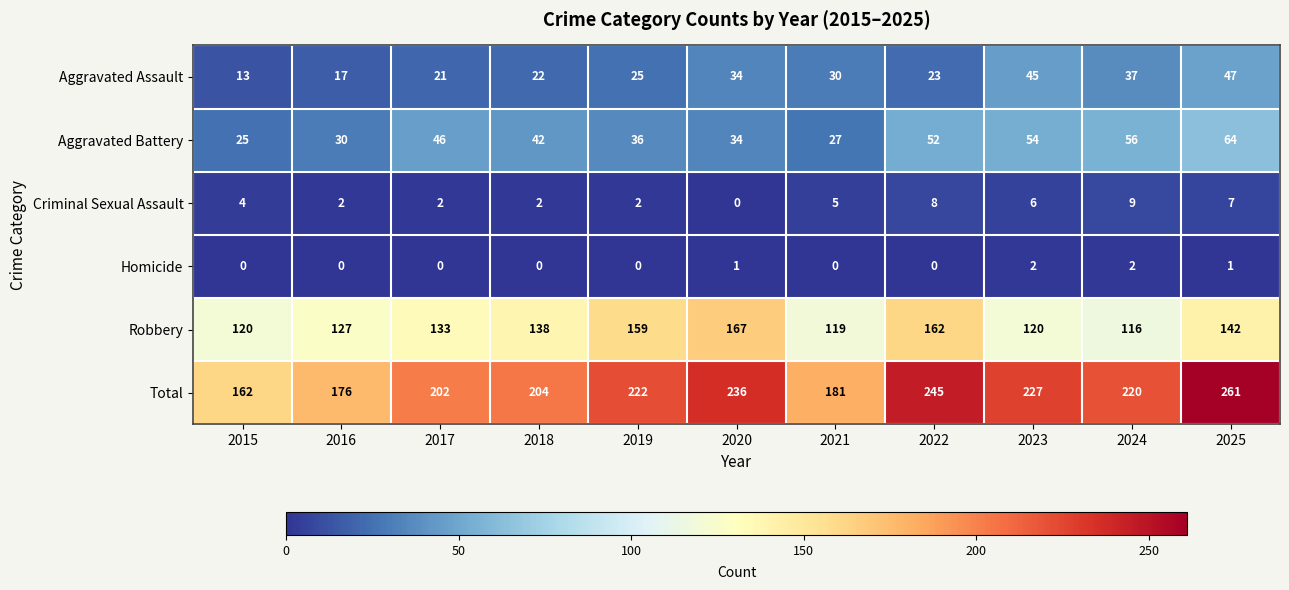

At how many categories does at least one series exceed 254?

1